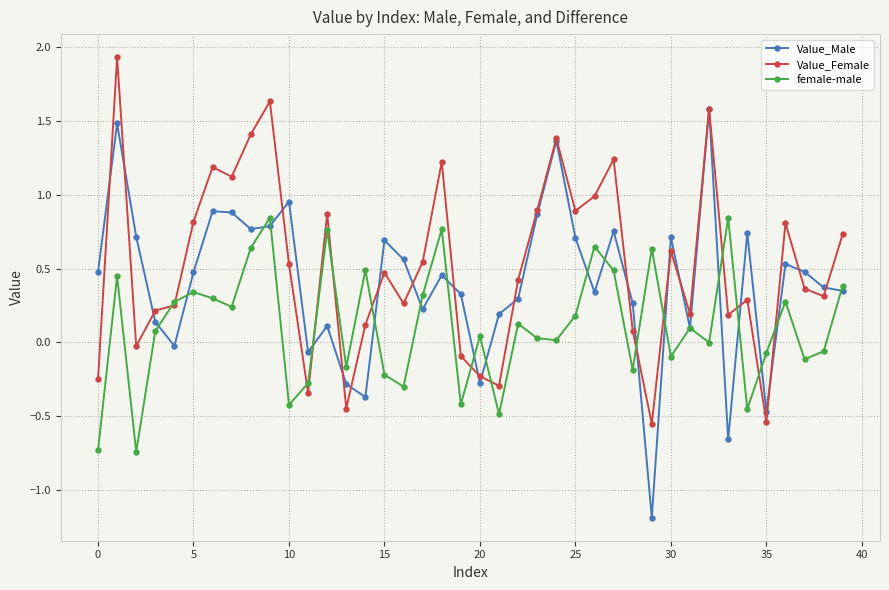

Is this an area chart (filled region under the line)?

No